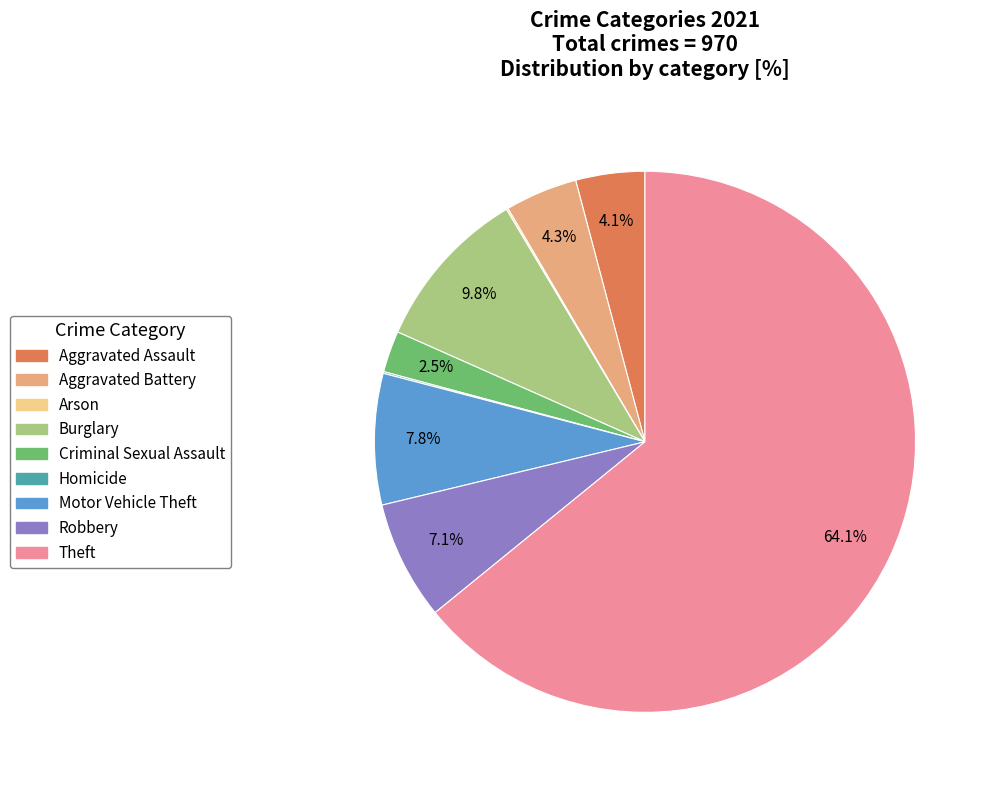

To the nearest percent, what percentage of the pie is Theft?

64%